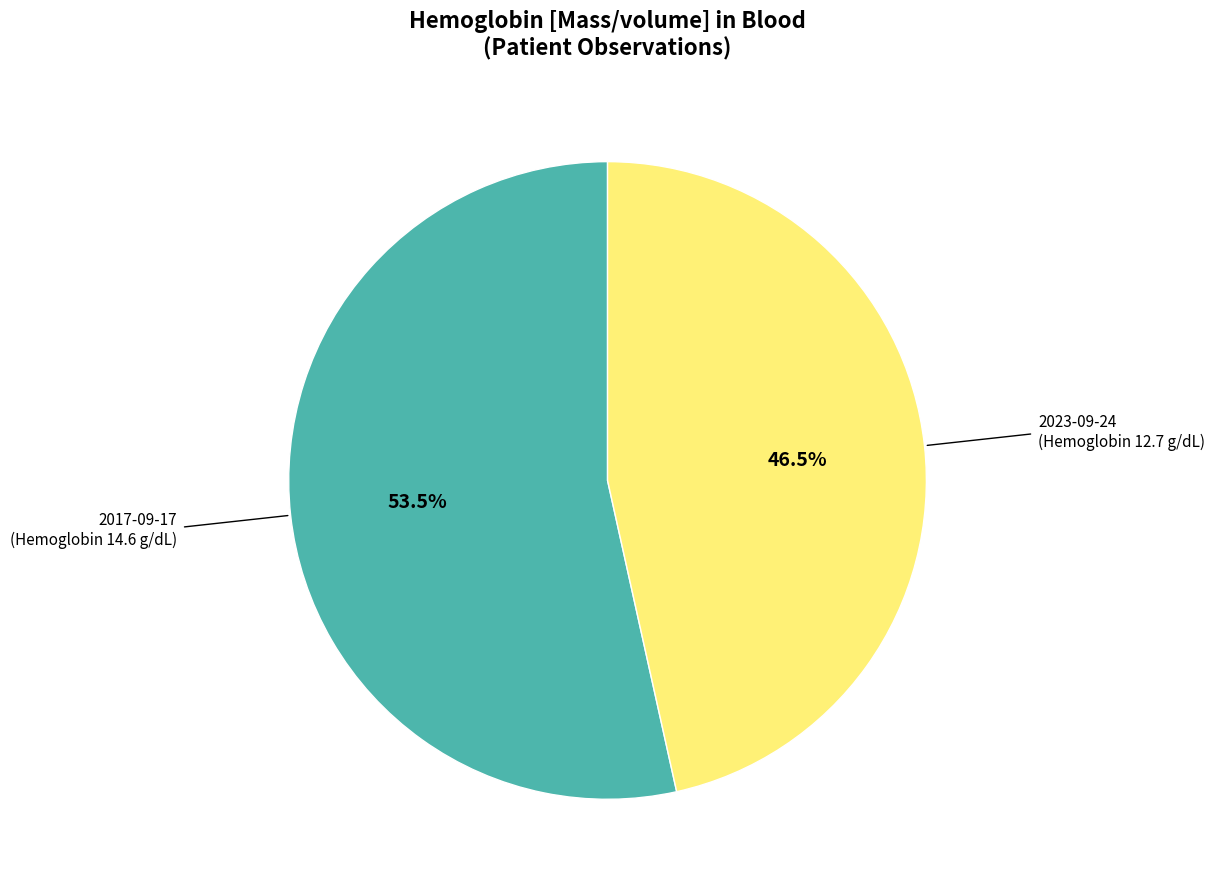

Does any single category account for the majority?

Yes